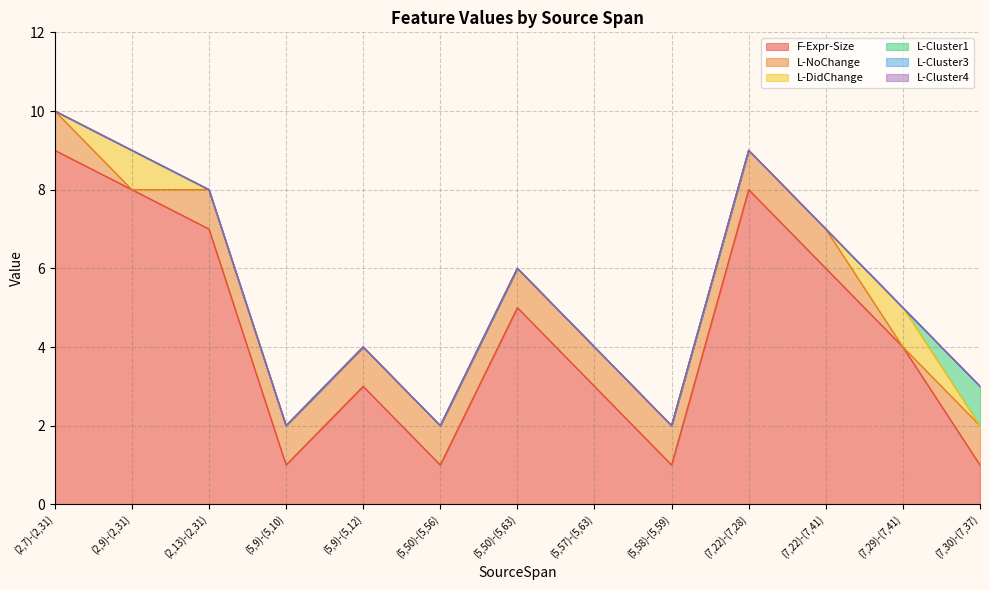

Reading right to left, transcribe all the data shown in this chart.

F-Expr-Size: (7,30)-(7,37)=1	(7,29)-(7,41)=4	(7,22)-(7,41)=6	(7,22)-(7,28)=8	(5,58)-(5,59)=1	(5,57)-(5,63)=3	(5,50)-(5,63)=5	(5,50)-(5,56)=1	(5,9)-(5,12)=3	(5,9)-(5,10)=1	(2,13)-(2,31)=7	(2,9)-(2,31)=8	(2,7)-(2,31)=9
L-NoChange: (7,30)-(7,37)=1	(7,29)-(7,41)=0	(7,22)-(7,41)=1	(7,22)-(7,28)=1	(5,58)-(5,59)=1	(5,57)-(5,63)=1	(5,50)-(5,63)=1	(5,50)-(5,56)=1	(5,9)-(5,12)=1	(5,9)-(5,10)=1	(2,13)-(2,31)=1	(2,9)-(2,31)=0	(2,7)-(2,31)=1
L-DidChange: (7,30)-(7,37)=0	(7,29)-(7,41)=1	(7,22)-(7,41)=0	(7,22)-(7,28)=0	(5,58)-(5,59)=0	(5,57)-(5,63)=0	(5,50)-(5,63)=0	(5,50)-(5,56)=0	(5,9)-(5,12)=0	(5,9)-(5,10)=0	(2,13)-(2,31)=0	(2,9)-(2,31)=1	(2,7)-(2,31)=0
L-Cluster1: (7,30)-(7,37)=1	(7,29)-(7,41)=0	(7,22)-(7,41)=0	(7,22)-(7,28)=0	(5,58)-(5,59)=0	(5,57)-(5,63)=0	(5,50)-(5,63)=0	(5,50)-(5,56)=0	(5,9)-(5,12)=0	(5,9)-(5,10)=0	(2,13)-(2,31)=0	(2,9)-(2,31)=0	(2,7)-(2,31)=0
L-Cluster3: (7,30)-(7,37)=0	(7,29)-(7,41)=0	(7,22)-(7,41)=0	(7,22)-(7,28)=0	(5,58)-(5,59)=0	(5,57)-(5,63)=0	(5,50)-(5,63)=0	(5,50)-(5,56)=0	(5,9)-(5,12)=0	(5,9)-(5,10)=0	(2,13)-(2,31)=0	(2,9)-(2,31)=0	(2,7)-(2,31)=0
L-Cluster4: (7,30)-(7,37)=0	(7,29)-(7,41)=0	(7,22)-(7,41)=0	(7,22)-(7,28)=0	(5,58)-(5,59)=0	(5,57)-(5,63)=0	(5,50)-(5,63)=0	(5,50)-(5,56)=0	(5,9)-(5,12)=0	(5,9)-(5,10)=0	(2,13)-(2,31)=0	(2,9)-(2,31)=0	(2,7)-(2,31)=0